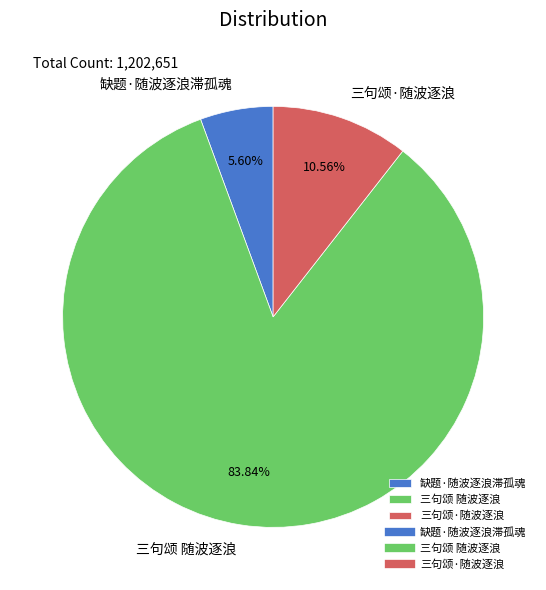

How many segments does this pie chart have?

3